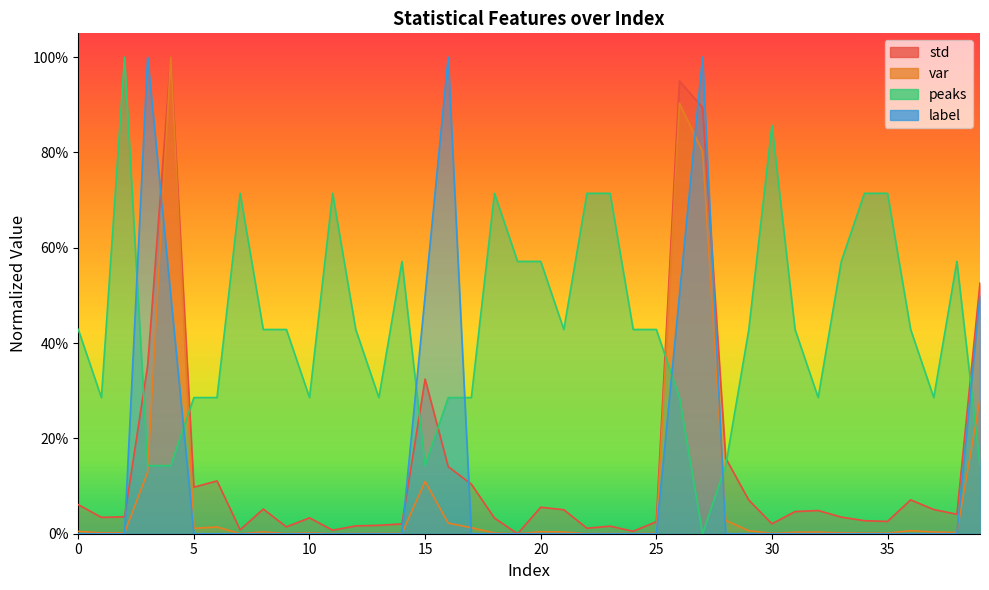

What is the value of the peaks point at the 38th from the left?

0.3